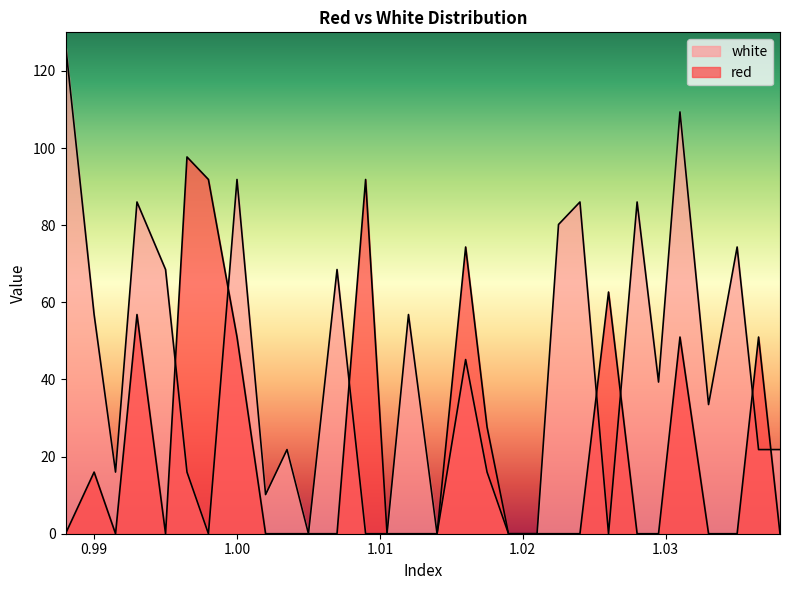

The value of red at 0.998 is 18.5. True or false?

False